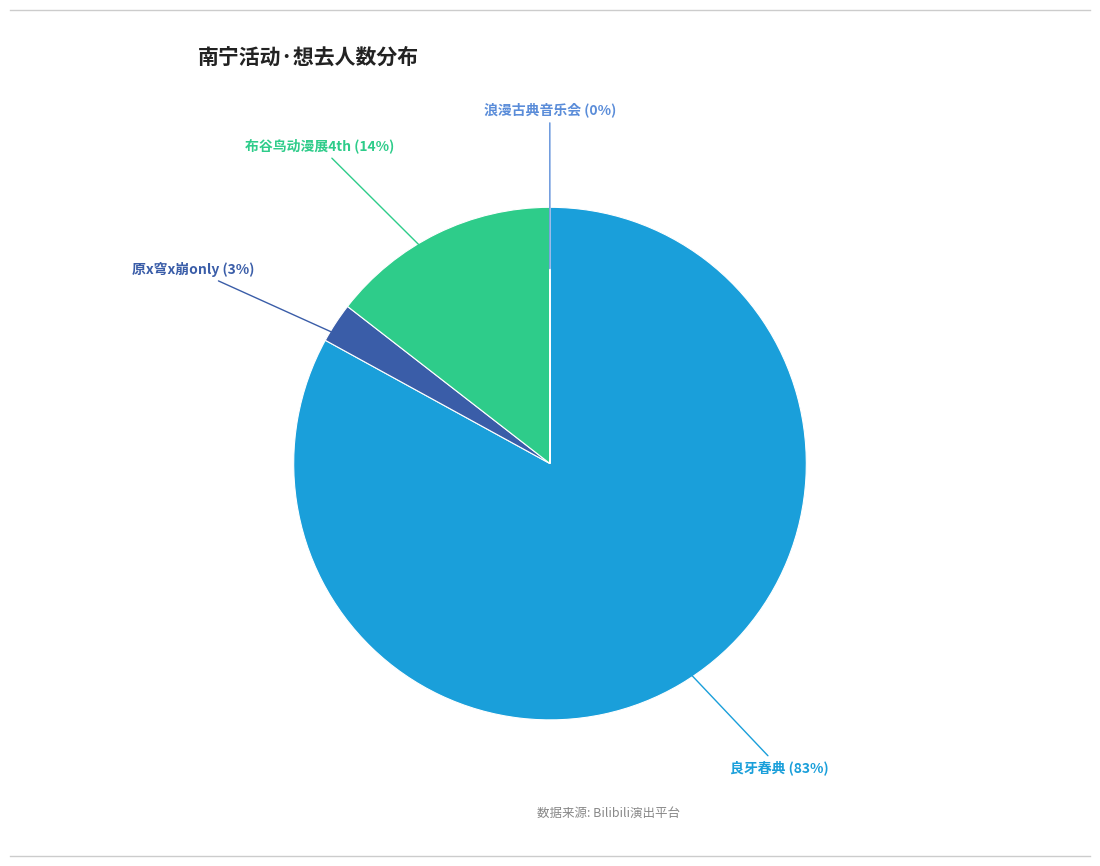

Which slice is the largest?

良牙春典